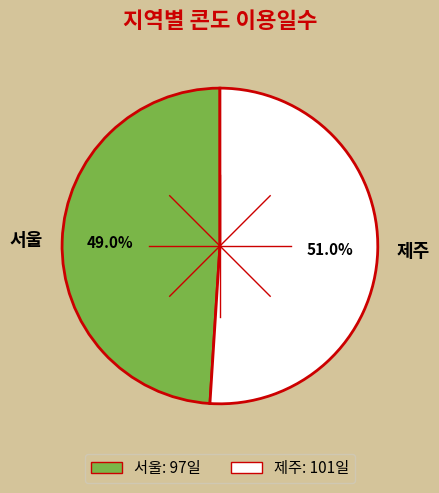

Which category has the biggest portion of the pie?

제주